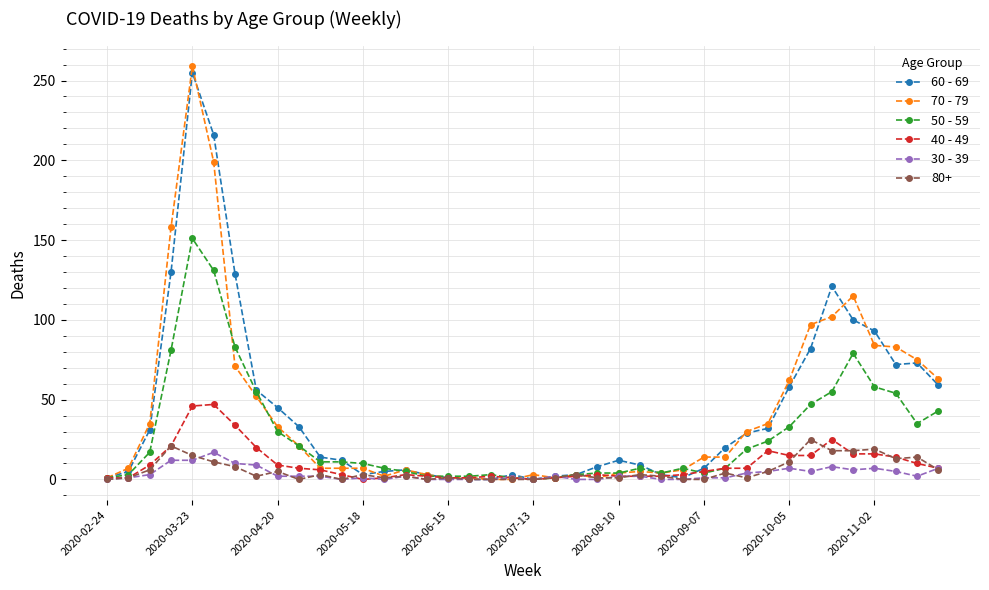

True or false: 40 - 49 has more than 1 interior local peaks.

True